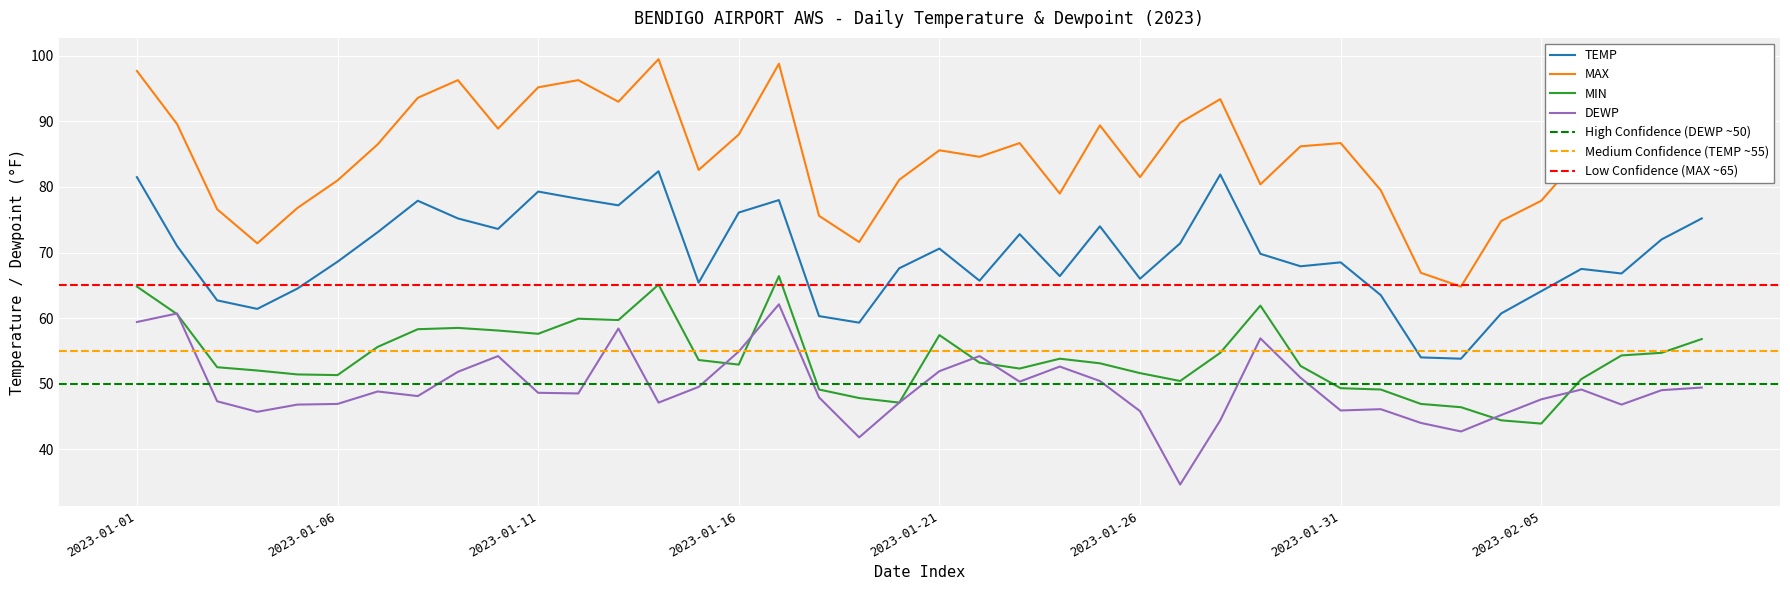

Is it true that MAX equals 28.6 at 2023-01-13?

False